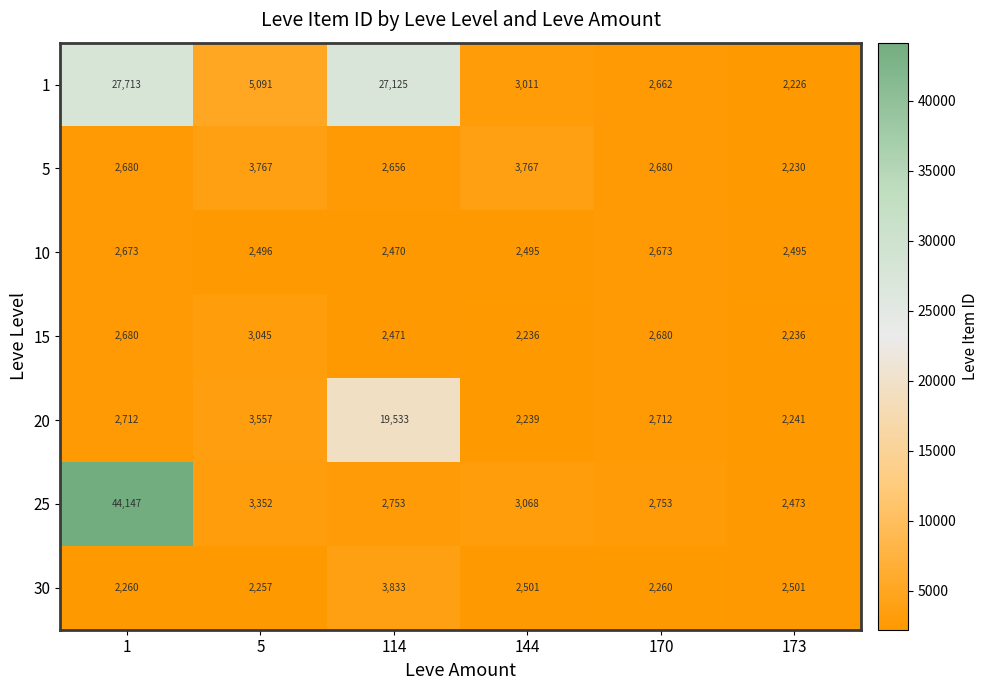

What is the difference between the 20 values at 5 and 170?

845